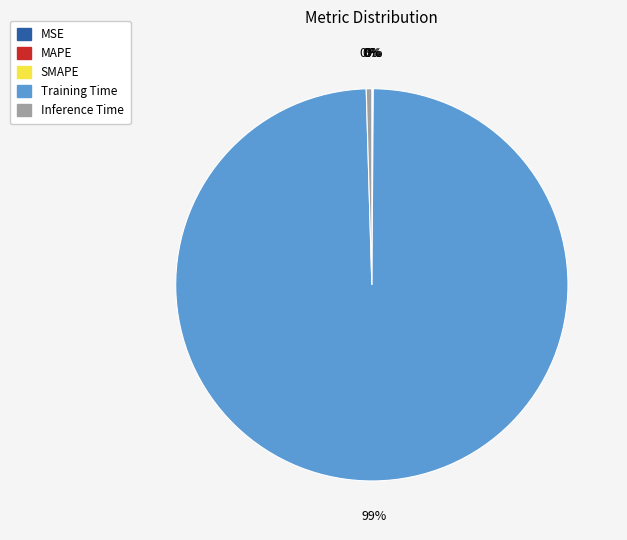

Is it true that Training Time is 91% of the pie?

False